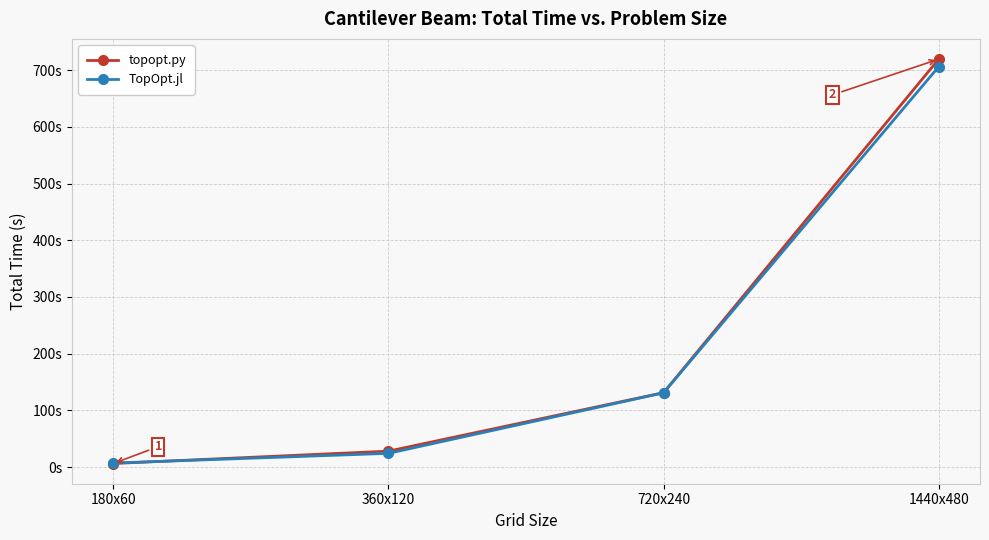

What is the difference between the TopOpt.jl values at 360x120 and 180x60?

17.1